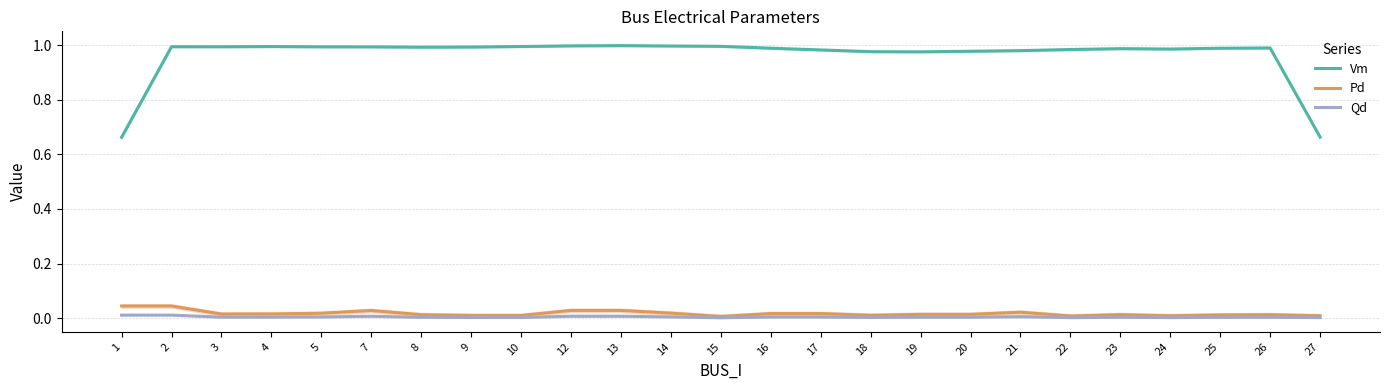

True or false: Qd and Pd intersect in this chart.

False